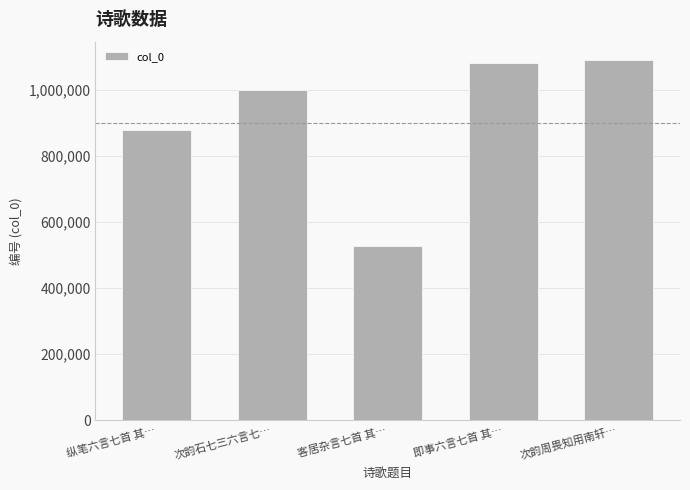

List the labels in order of value, smallest first.

客居杂言七首 其…, 纵笔六言七首 其…, 次韵石七三六言七…, 即事六言七首 其…, 次韵周畏知用南轩…